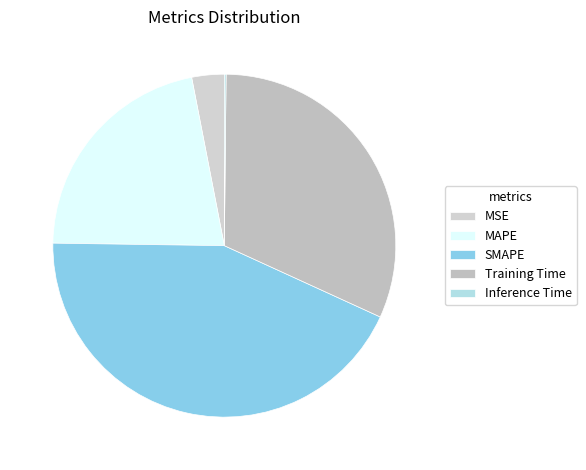

True or false: SMAPE accounts for 35% of the total.

False